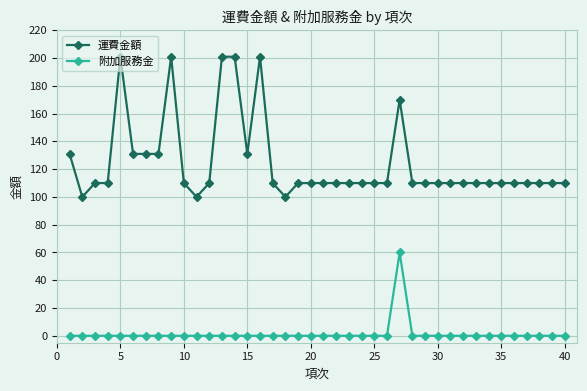

True or false: 運費金額 and 附加服務金 cross at least once.

False